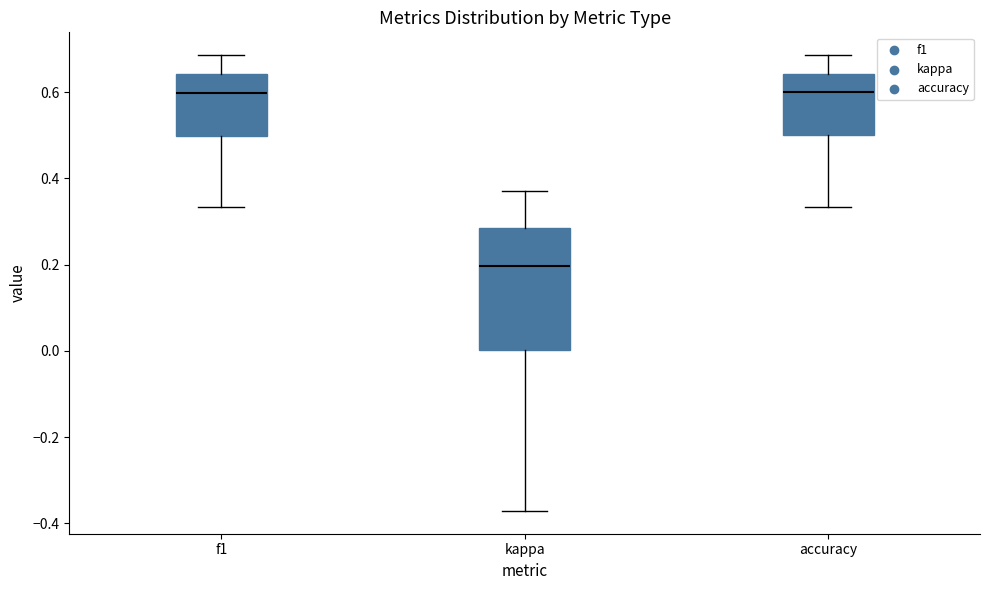

Which box has the lowest median line?

kappa